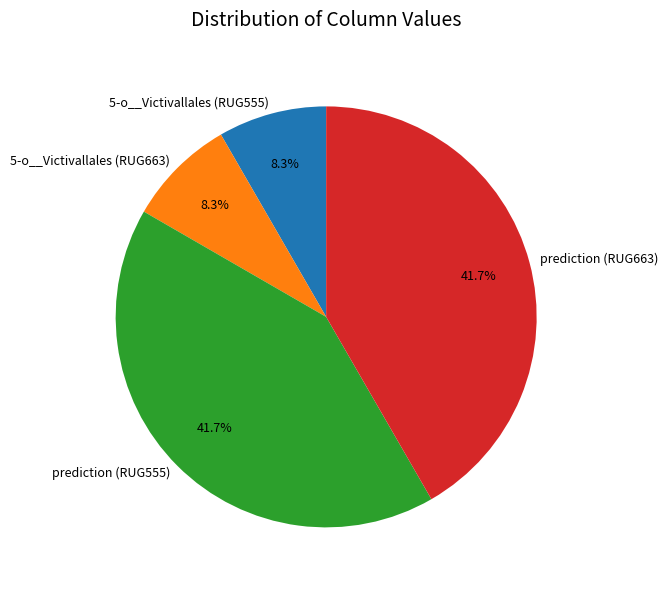

Is there any slice that represents more than half of the pie?

No